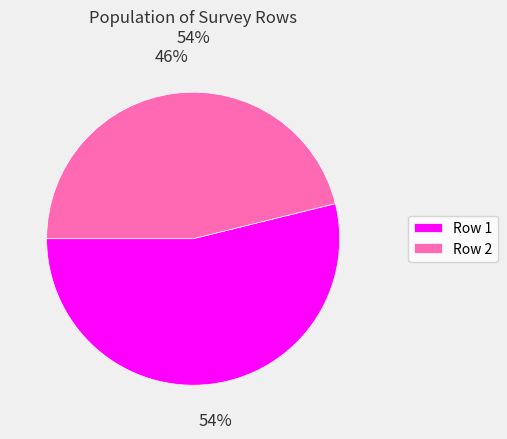

Between Row 1 and Row 2, which is larger?

Row 1